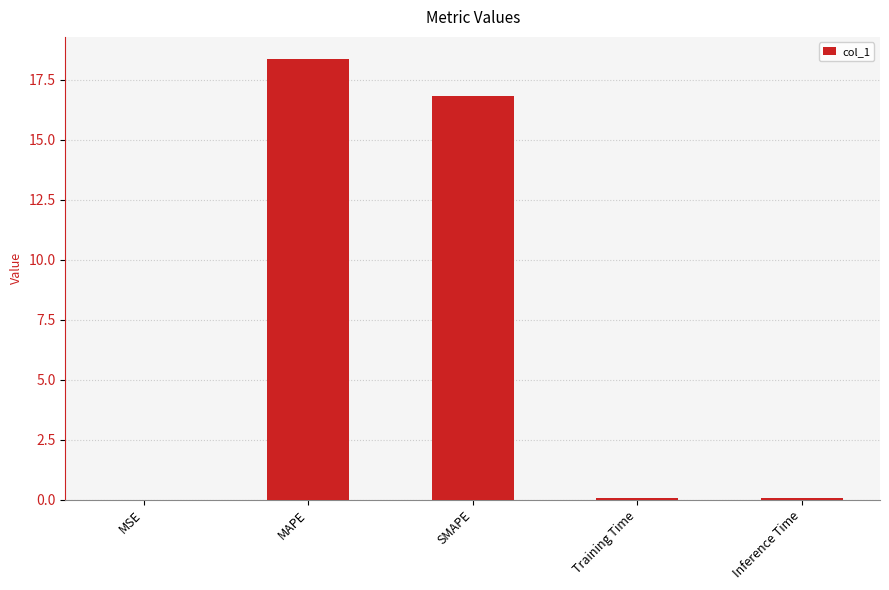

Where is the data nearest to the value 9?

SMAPE